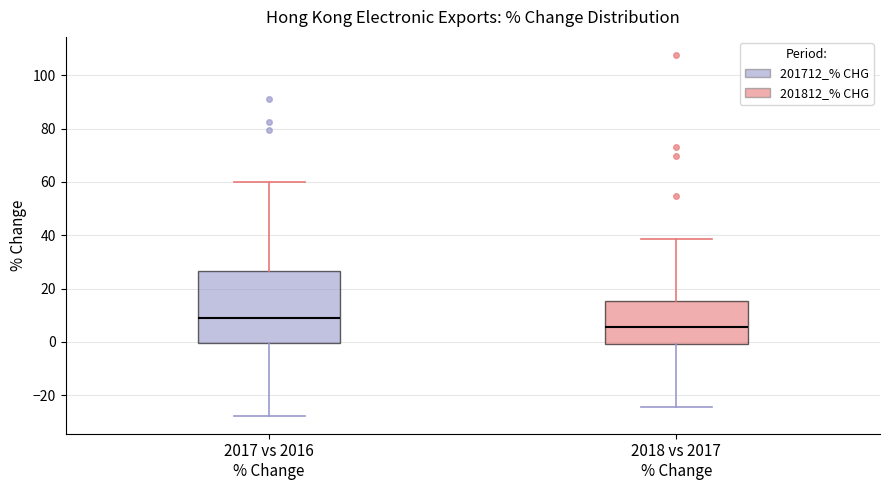

Which box is the tallest, from its lower edge to its upper edge?

2017 vs 2016 % Change